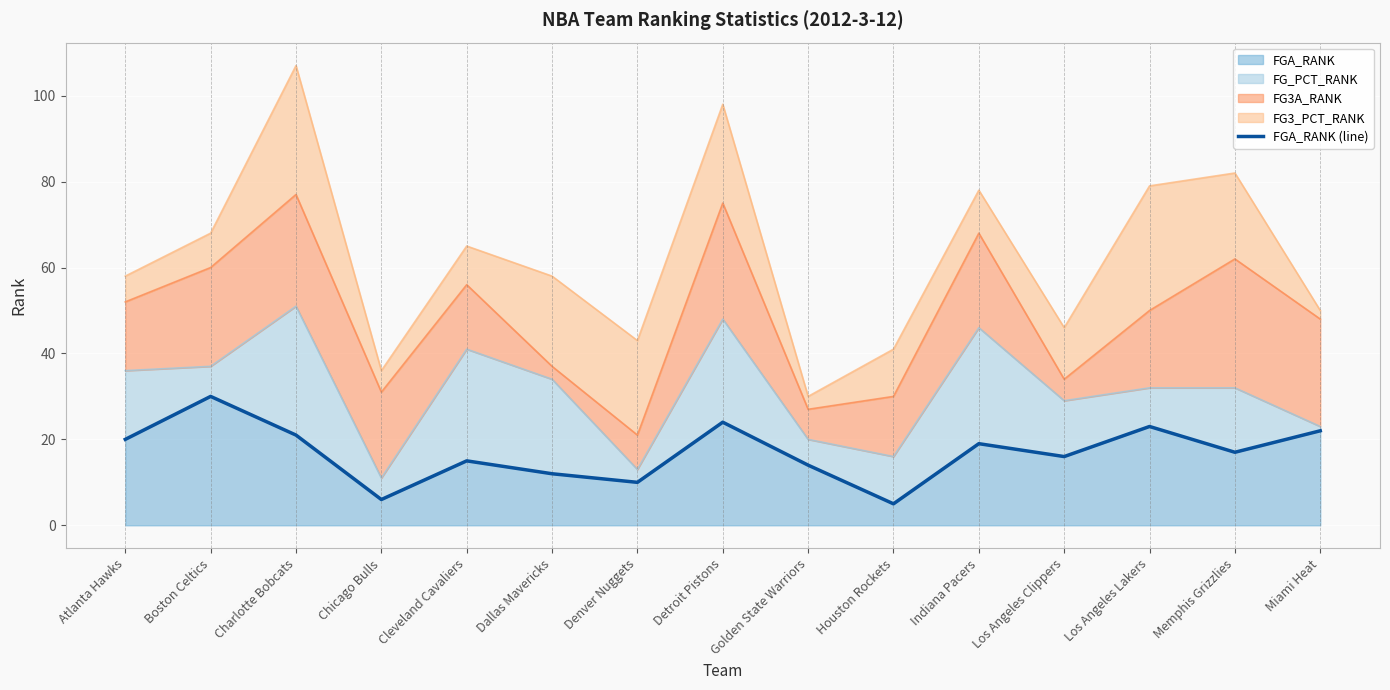

At which label is the value closest to 17?

Memphis Grizzlies